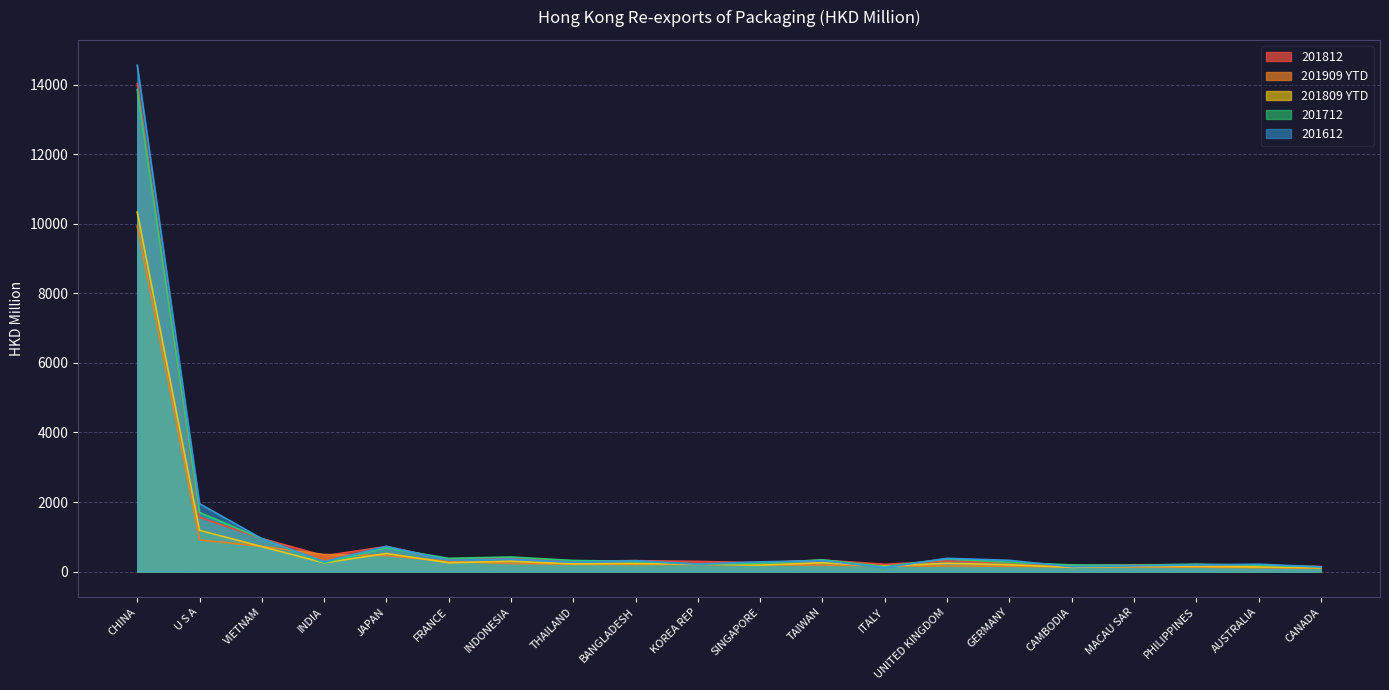

Reading left to right, transcribe all the data shown in this chart.

201812: CHINA=14023.1	U S A=1561.9	VIETNAM=954.5	INDIA=457.0	JAPAN=722.4	FRANCE=341.4	INDONESIA=382.5	THAILAND=301.5	BANGLADESH=317.8	KOREA REP=295.4	SINGAPORE=259.1	TAIWAN=332.3	ITALY=212.9	UNITED KINGDOM=303.1	GERMANY=256.3	CAMBODIA=172.3	MACAU SAR=198.1	PHILIPPINES=201.9	AUSTRALIA=181.6	CANADA=148.1
201909 YTD: CHINA=9928.8	U S A=915.3	VIETNAM=727.6	INDIA=491.4	JAPAN=462.7	FRANCE=293.7	INDONESIA=237.2	THAILAND=214.5	BANGLADESH=211.3	KOREA REP=205.8	SINGAPORE=199.5	TAIWAN=190.5	ITALY=166.4	UNITED KINGDOM=162.7	GERMANY=156.0	CAMBODIA=136.5	MACAU SAR=136.1	PHILIPPINES=131.2	AUSTRALIA=116.0	CANADA=98.1
201809 YTD: CHINA=10334.2	U S A=1189.3	VIETNAM=720.6	INDIA=252.2	JAPAN=522.8	FRANCE=256.5	INDONESIA=299.3	THAILAND=224.2	BANGLADESH=235.7	KOREA REP=219.3	SINGAPORE=188.8	TAIWAN=256.7	ITALY=159.5	UNITED KINGDOM=239.6	GERMANY=199.4	CAMBODIA=124.5	MACAU SAR=152.1	PHILIPPINES=150.7	AUSTRALIA=135.6	CANADA=114.5
201712: CHINA=13855.3	U S A=1700.7	VIETNAM=951.4	INDIA=260.9	JAPAN=682.5	FRANCE=383.0	INDONESIA=421.7	THAILAND=322.1	BANGLADESH=296.3	KOREA REP=216.2	SINGAPORE=238.1	TAIWAN=341.0	ITALY=143.7	UNITED KINGDOM=369.7	GERMANY=269.1	CAMBODIA=194.2	MACAU SAR=184.5	PHILIPPINES=216.4	AUSTRALIA=186.3	CANADA=138.7
201612: CHINA=14554.4	U S A=1955.3	VIETNAM=950.5	INDIA=288.1	JAPAN=729.5	FRANCE=328.2	INDONESIA=361.7	THAILAND=272.3	BANGLADESH=317.0	KOREA REP=219.5	SINGAPORE=282.1	TAIWAN=317.6	ITALY=115.7	UNITED KINGDOM=384.0	GERMANY=326.4	CAMBODIA=141.6	MACAU SAR=166.7	PHILIPPINES=192.9	AUSTRALIA=215.5	CANADA=135.6